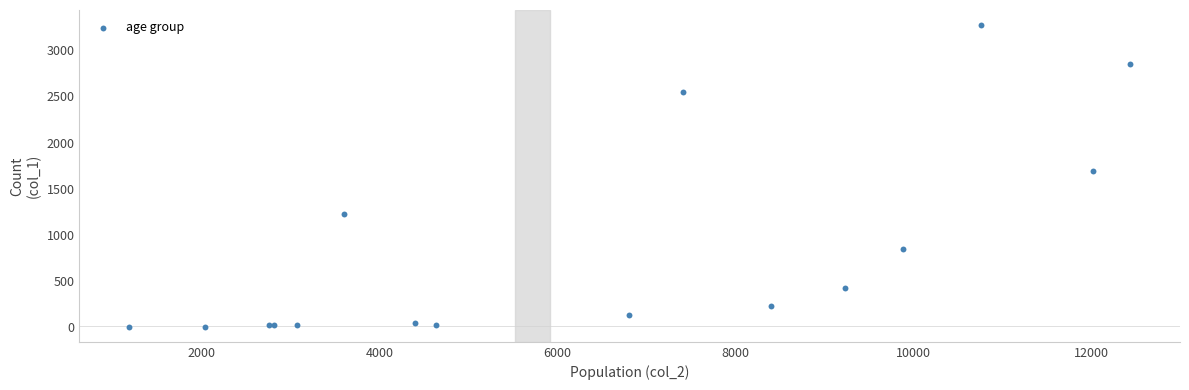

What Y value in the scatter plot is closest to 1638?

1690